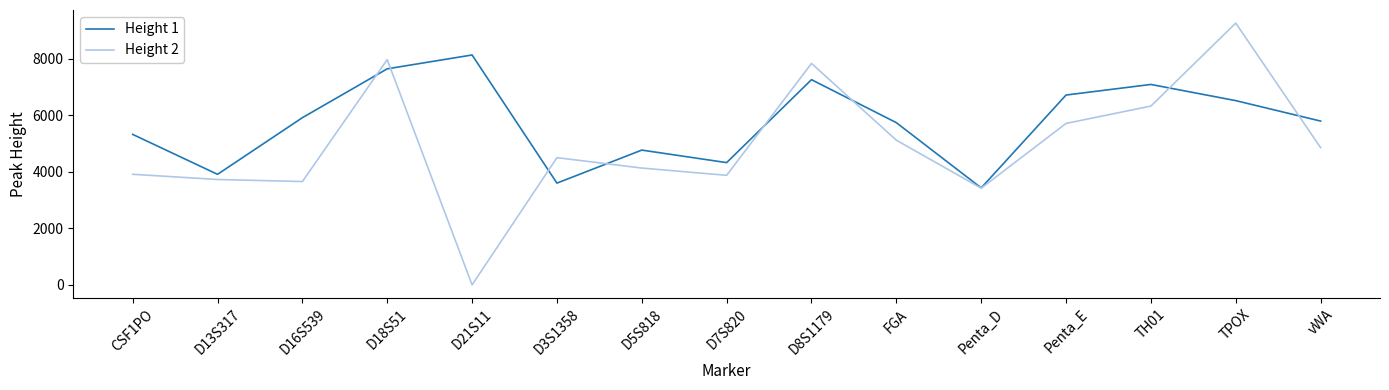

List the series in order of their overall mean, lowest first.

Height 2, Height 1